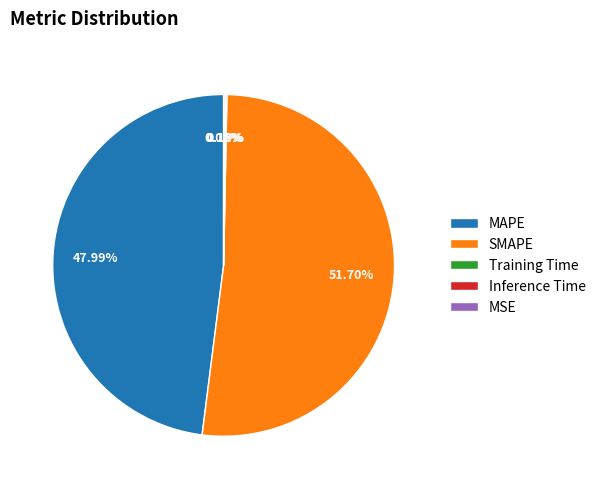

To the nearest percent, what is the difference between the largest and smallest slice percentages?

52%